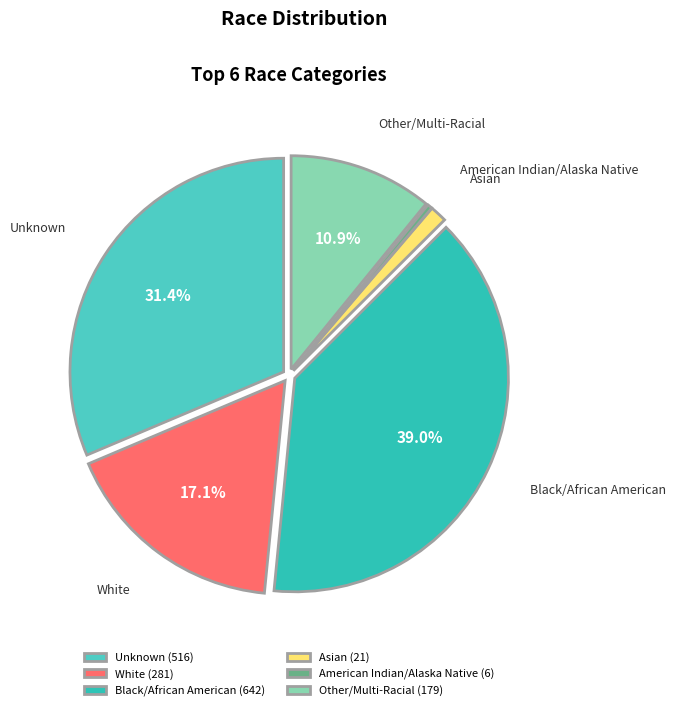

Rank the categories by value from highest to lowest.

Black/African American, Unknown, White, Other/Multi-Racial, Asian, American Indian/Alaska Native